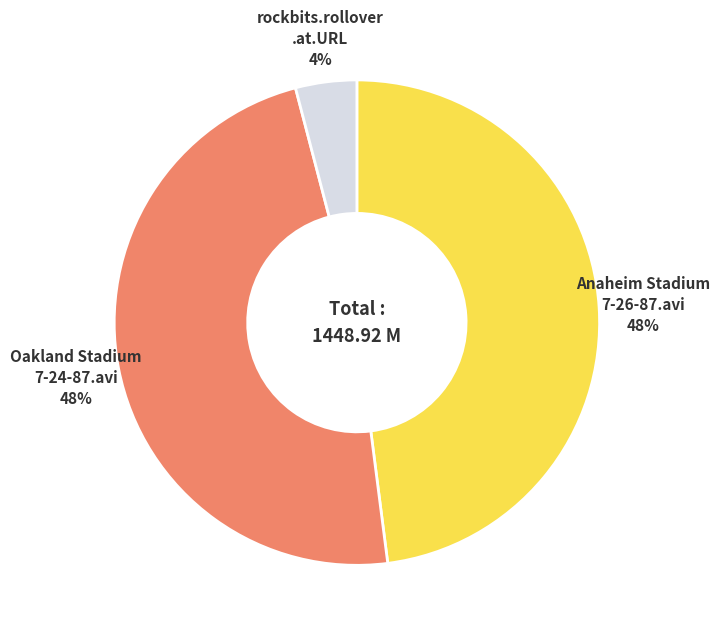

Which category has the smallest portion of the pie?

rockbits.rollover .at.URL